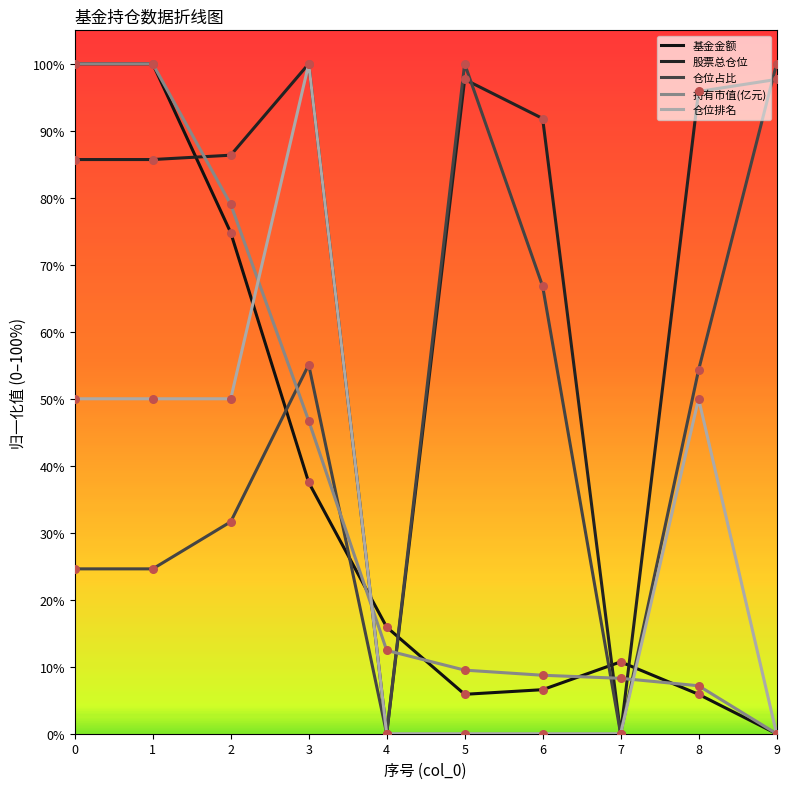

What is the total value across all series at 8?

213.2